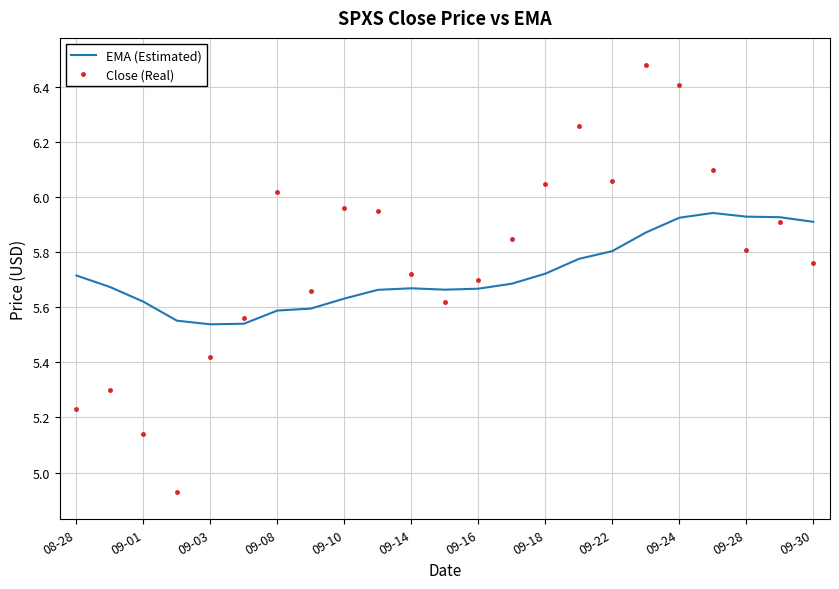

How many intersections are there between Close (Real) and EMA (Estimated)?

4